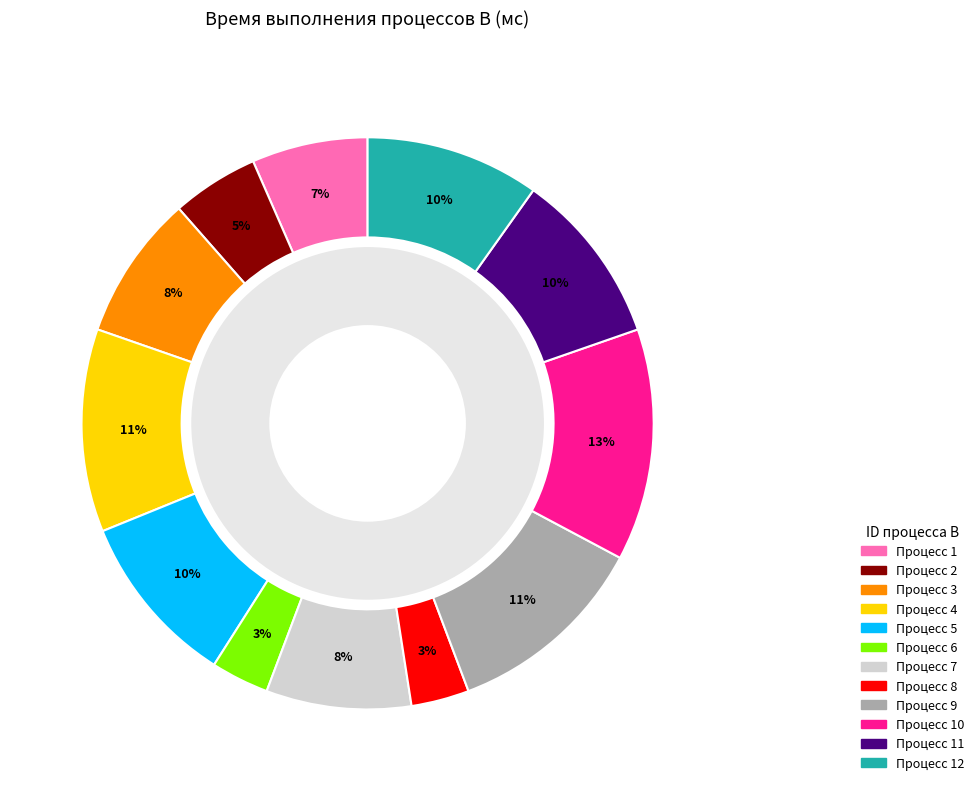

To the nearest percent, what portion does 9 represent?

11%